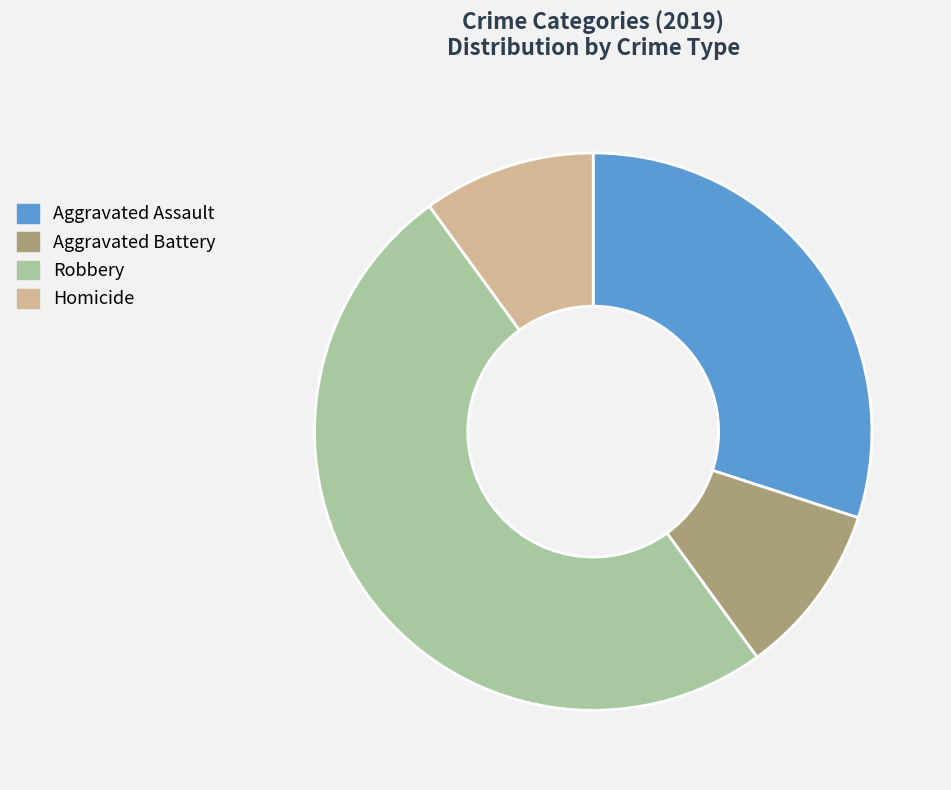

Is the sum of Aggravated Assault and Homicide greater than half?

No